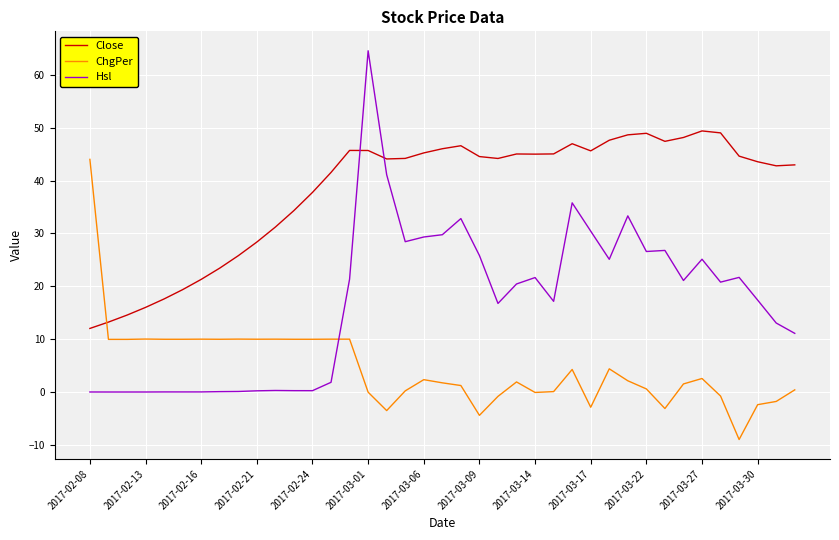

Which series ends up on top after the final intersection of ChgPer and Hsl?

Hsl